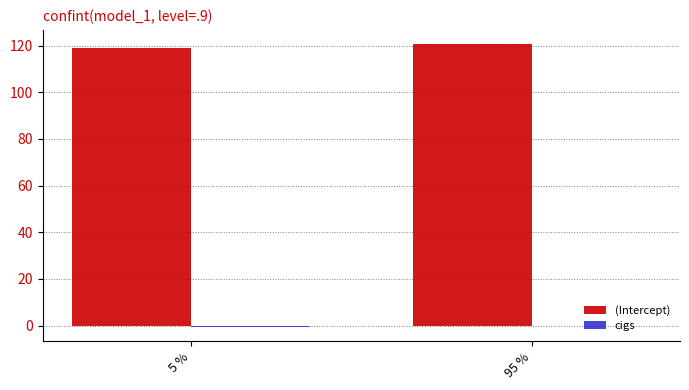

What is the greatest value displayed?

120.7